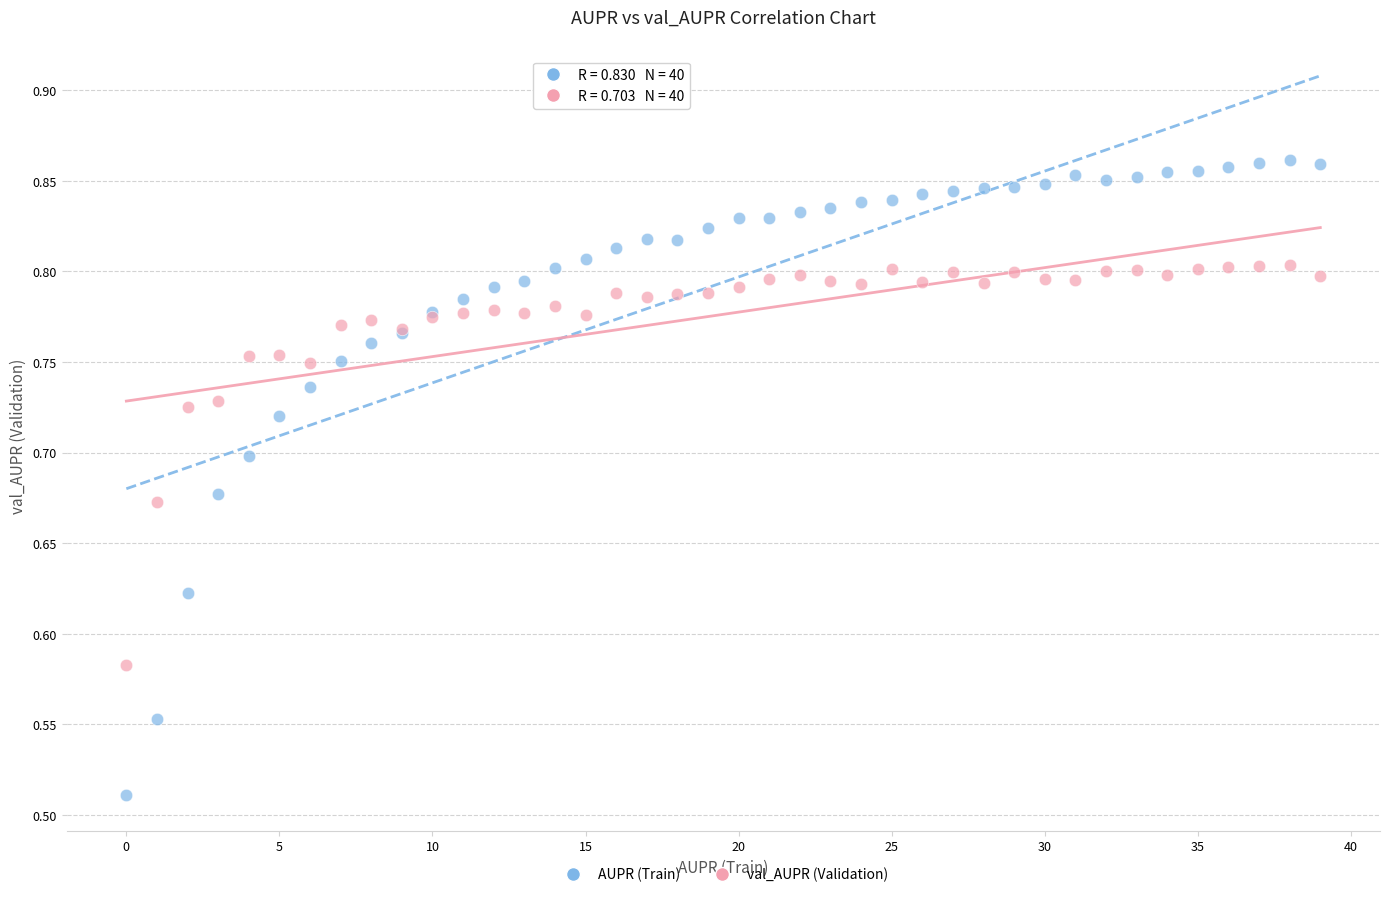

Which series reaches the minimum Y coordinate?

AUPR (Train)